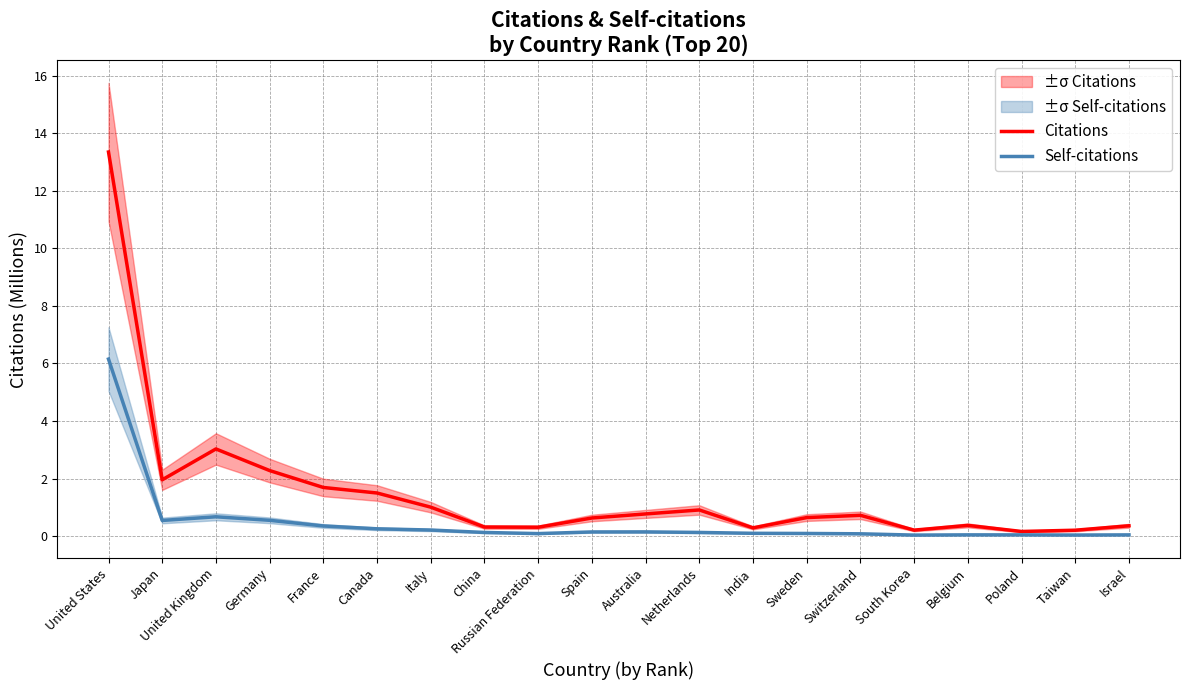

True or false: Citations and Self-citations intersect in this chart.

False